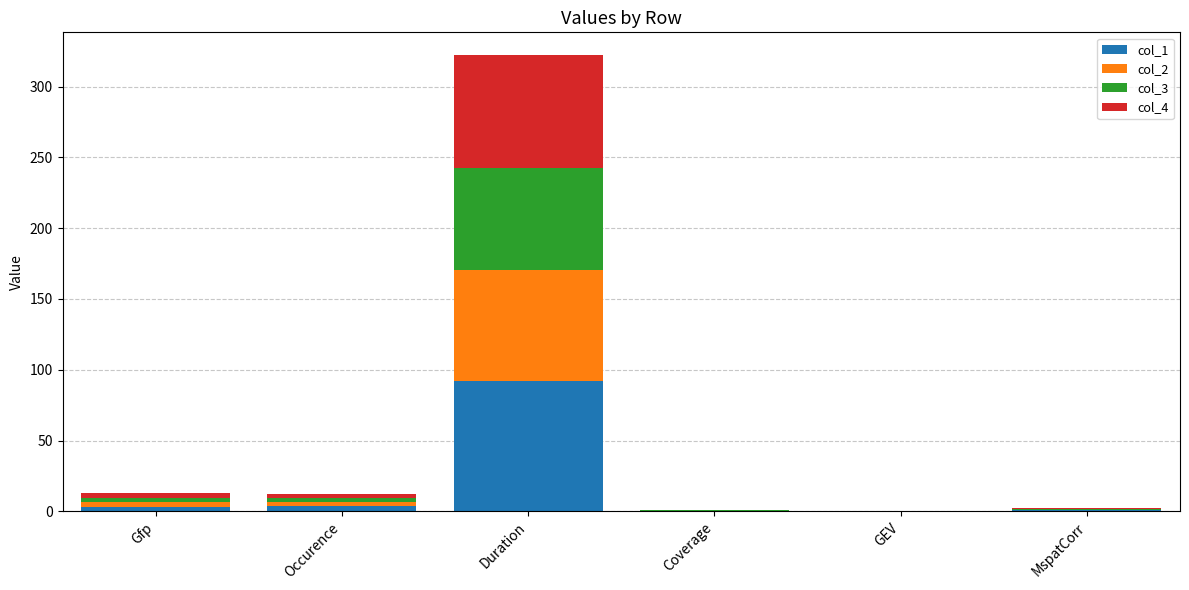

Which category has the highest value in the col_1 series?

Duration